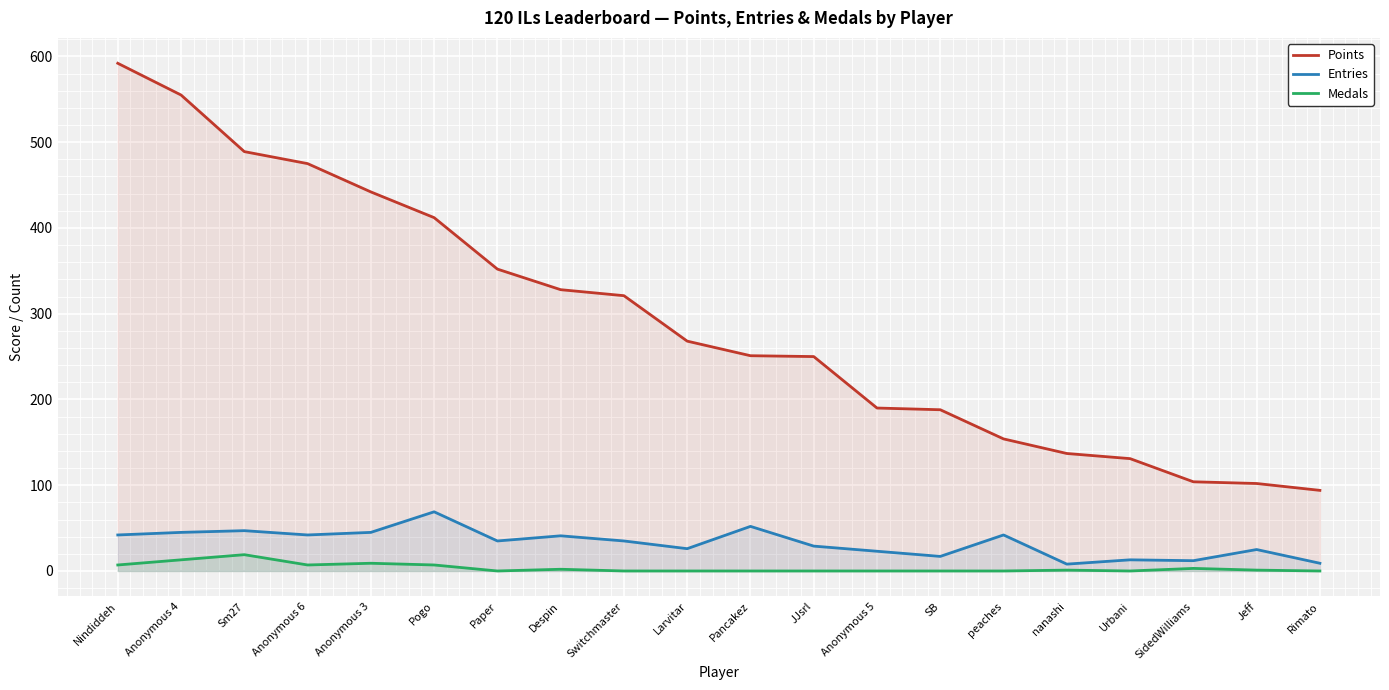

Is it true that Entries equals 42 at Nindiddeh?

True